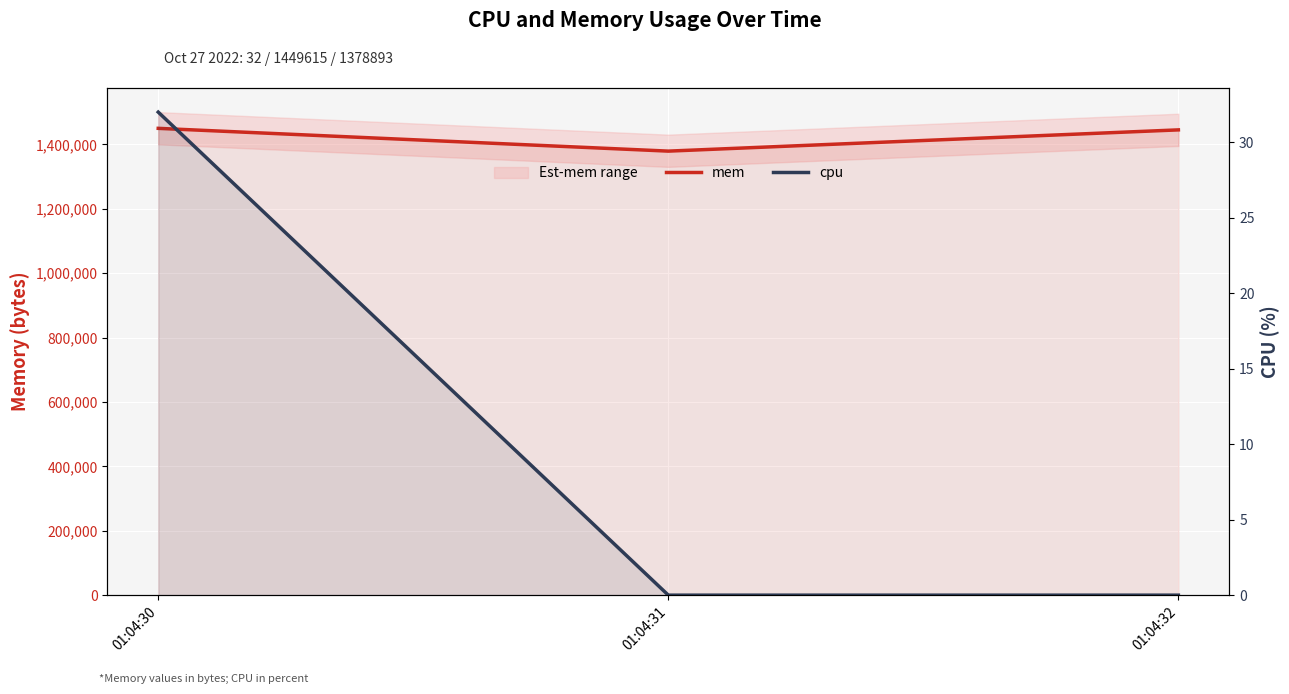

Rank the series by their average value, from highest to lowest.

mem, cpu